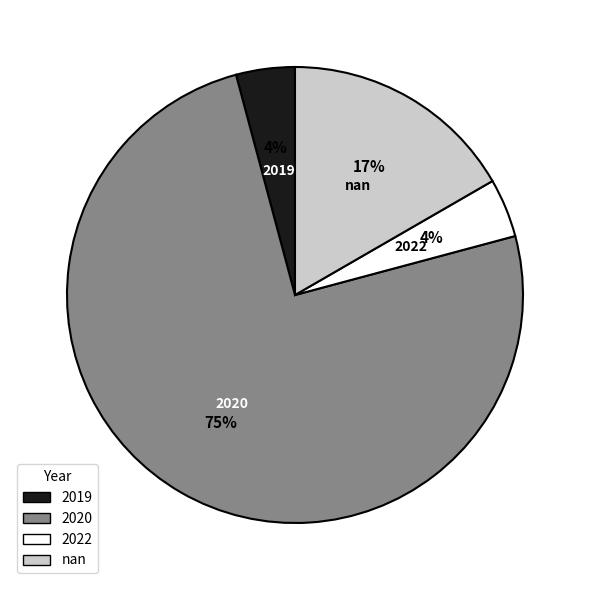

What percentage is the 2019 slice, to the nearest percent?

4%